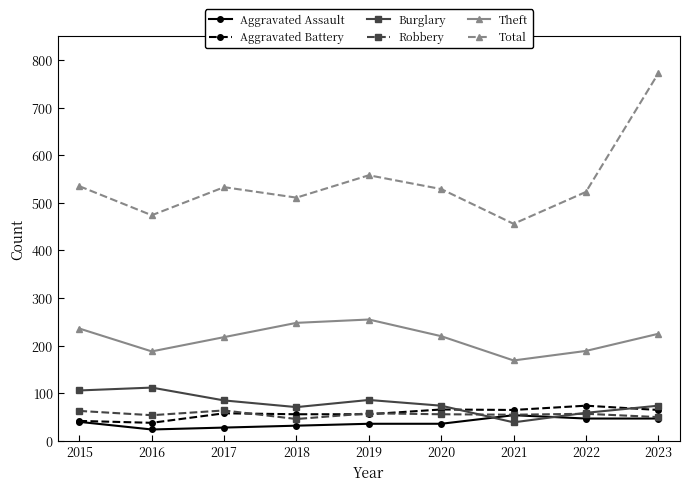

How many interior local peaks does the Theft series have?

1